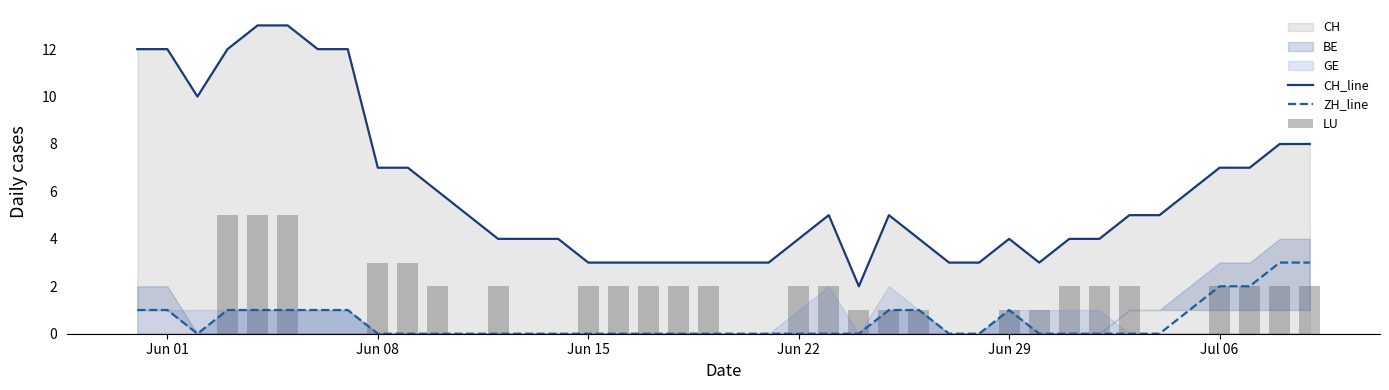

What is the average value of the CH_line series?

6